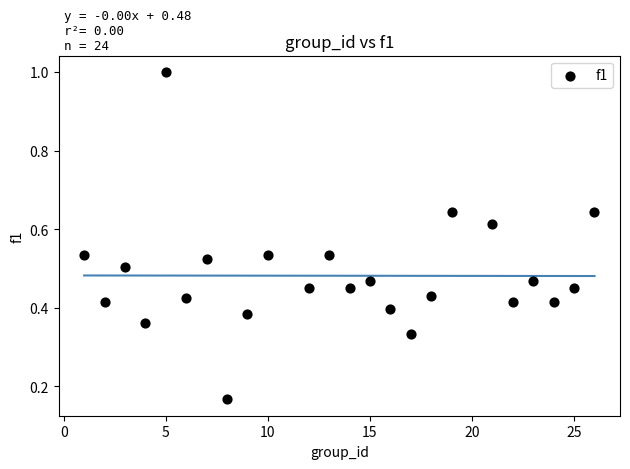

What is the range of Y values (max minus min)?

0.8